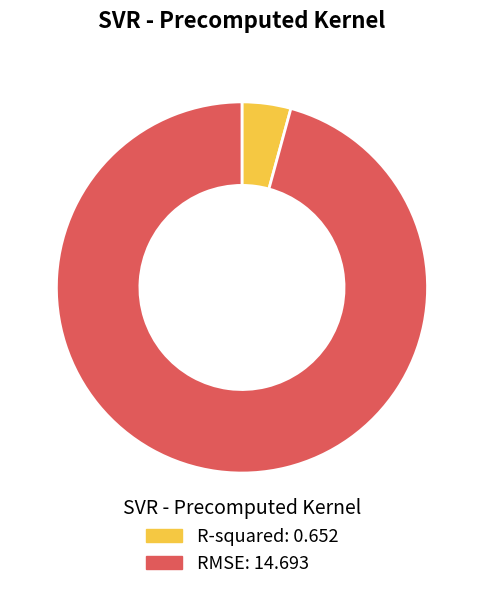

What is the majority slice?

RMSE